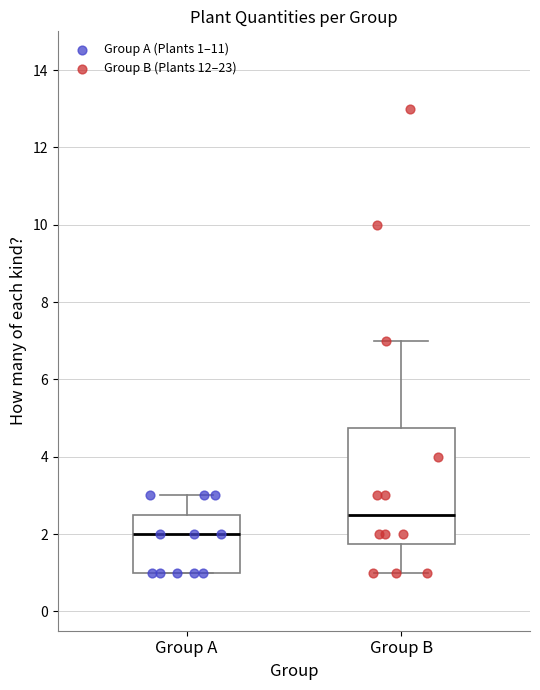

Reading left to right, read every box against the y-axis: the position of its median line, the range the box covers, and the ends of its whiskers. The values are not printed on the chart, so give them approximately, as read against the axis.

Group A: median 2.0, box 1.0 to 2.6, whiskers 1.0 to 3.0
Group B: median 2.6, box 1.8 to 4.8, whiskers 1.0 to 7.0